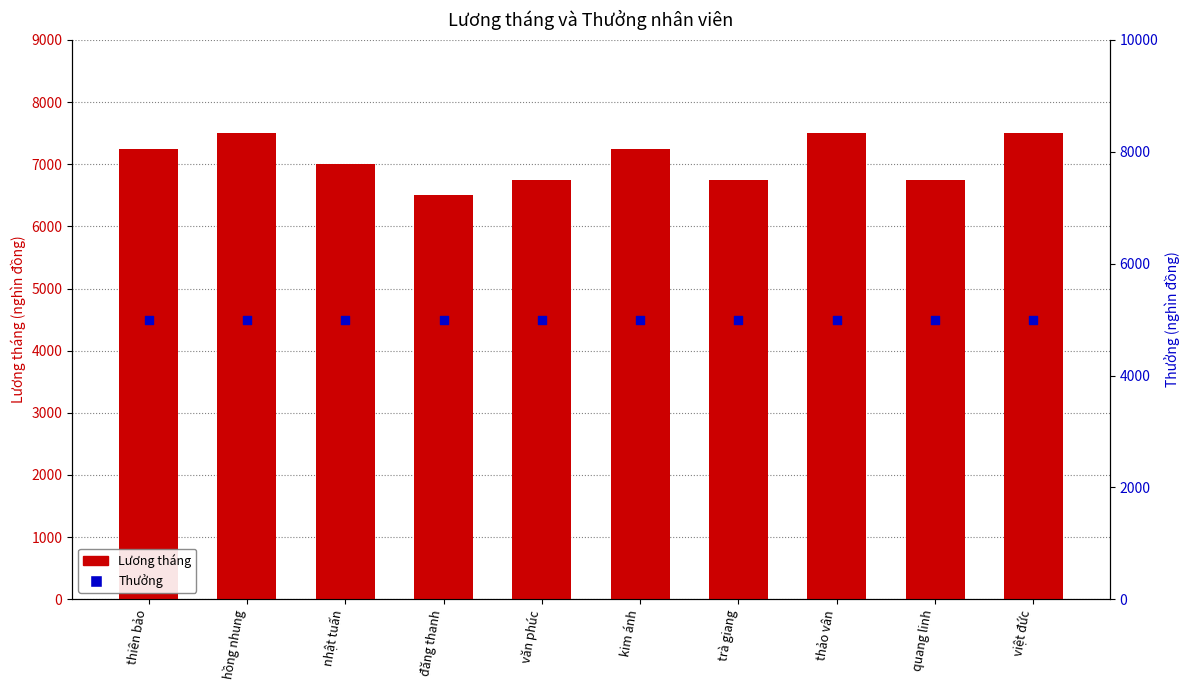

At how many categories does at least one series exceed 6969?

6